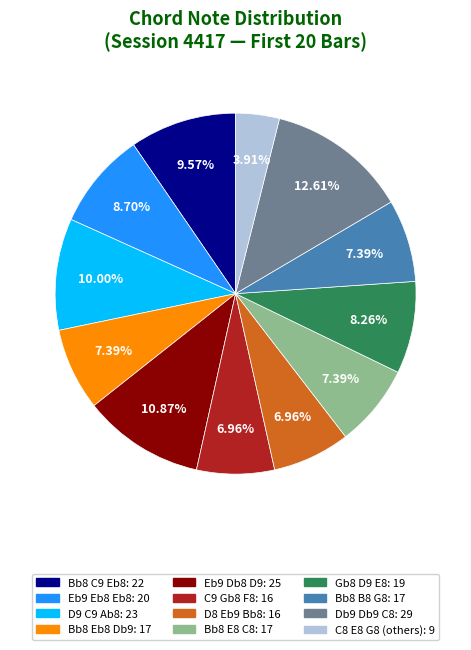

Is there any slice that represents more than half of the pie?

No